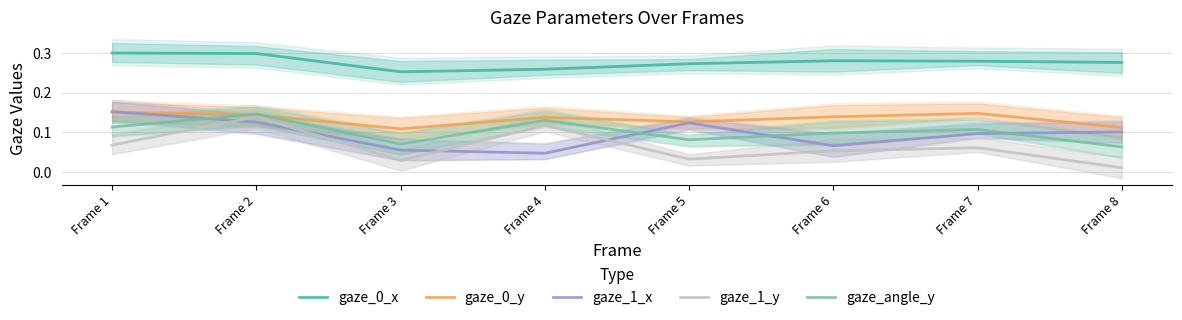

Which series has the largest total across all categories?

gaze_0_x